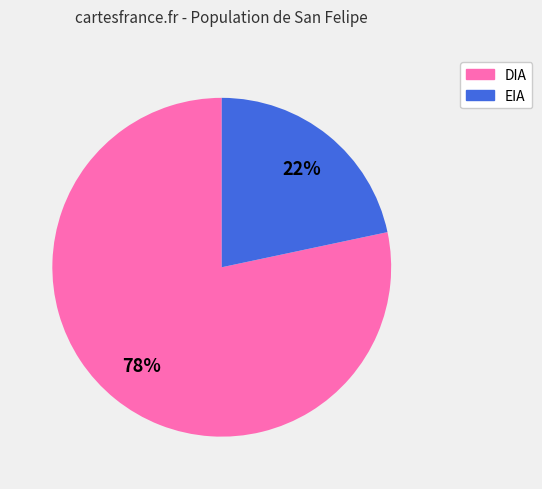

How many segments does this pie chart have?

2